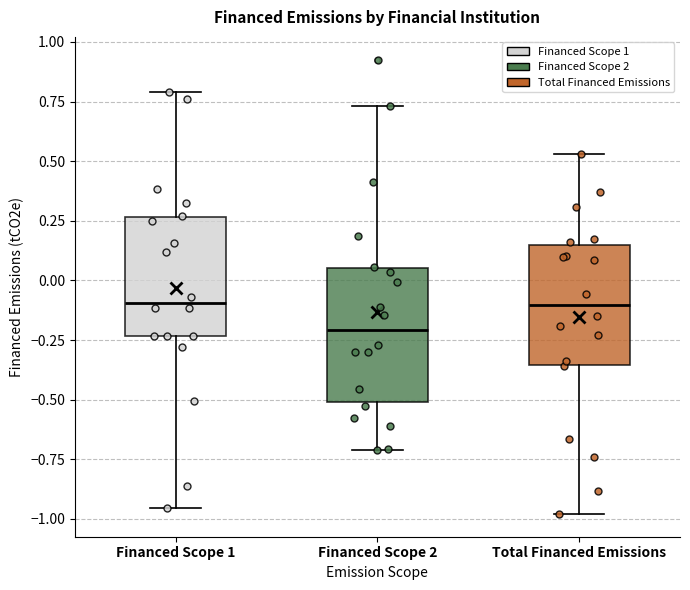

Where does the lower whisker of the box for Financed Scope 2 end on the y-axis? The values are not printed on the chart, so give them approximately, as read against the axis.

-0.70